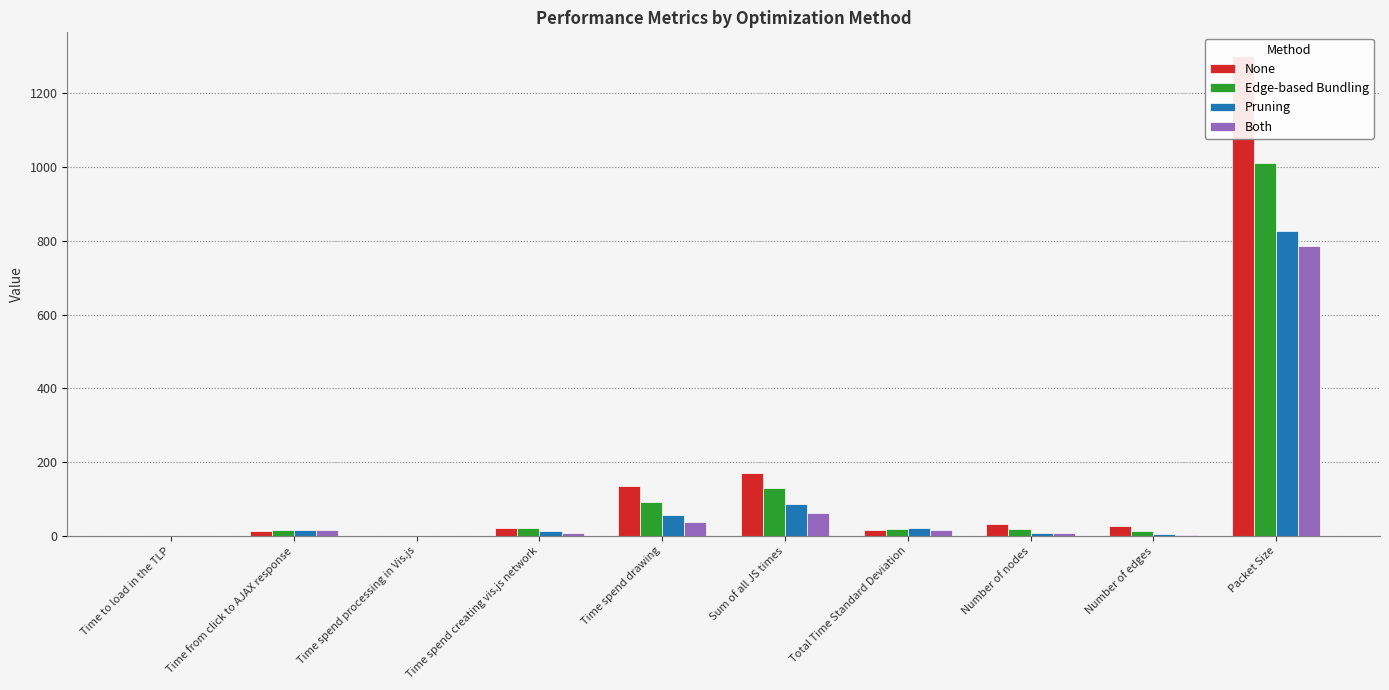

What is the minimum value shown in the chart?

0.6